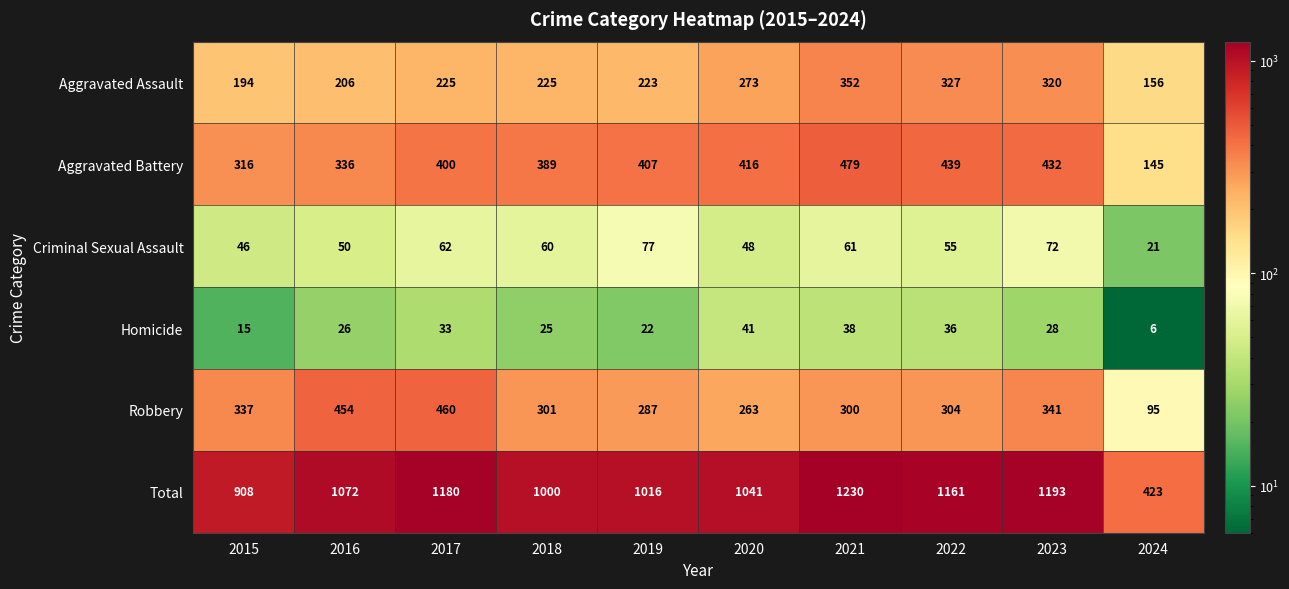

Which series has the largest range (max minus min)?

Total